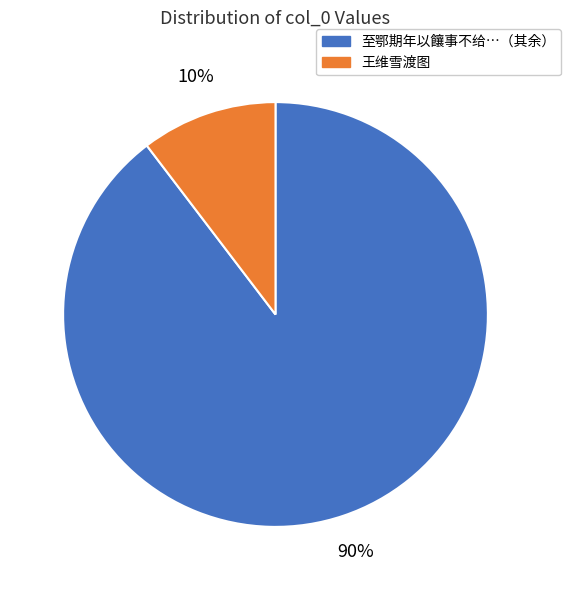

Is there a majority slice in this chart?

Yes